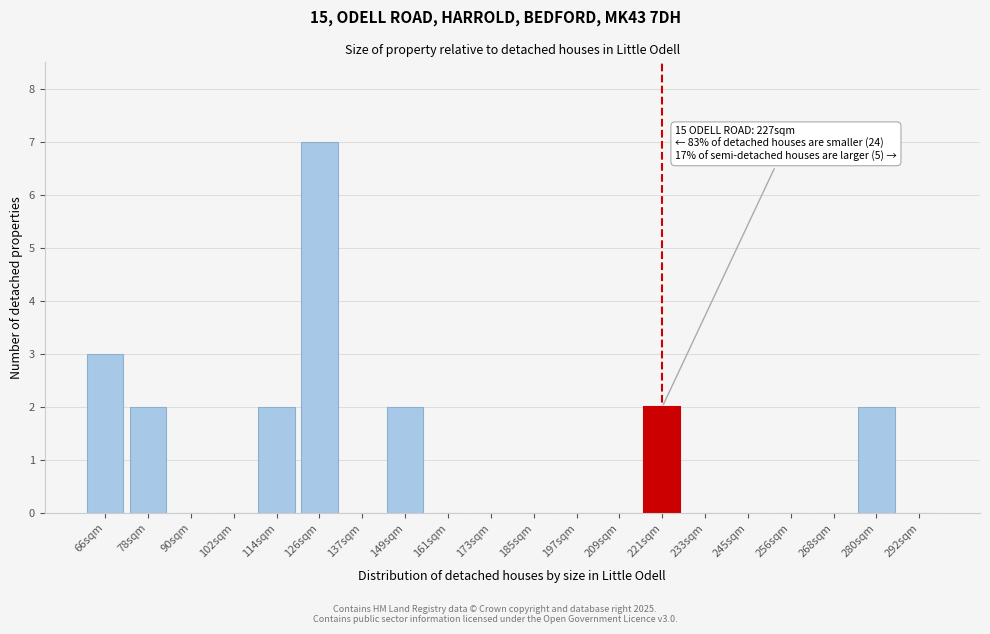

Reading left to right, what are all the values shown in this chart?

66sqm=3	78sqm=2	90sqm=0	102sqm=0	114sqm=2	126sqm=7	137sqm=0	149sqm=2	161sqm=0	173sqm=0	185sqm=0	197sqm=0	209sqm=0	221sqm=2	233sqm=0	245sqm=0	256sqm=0	268sqm=0	280sqm=2	292sqm=0